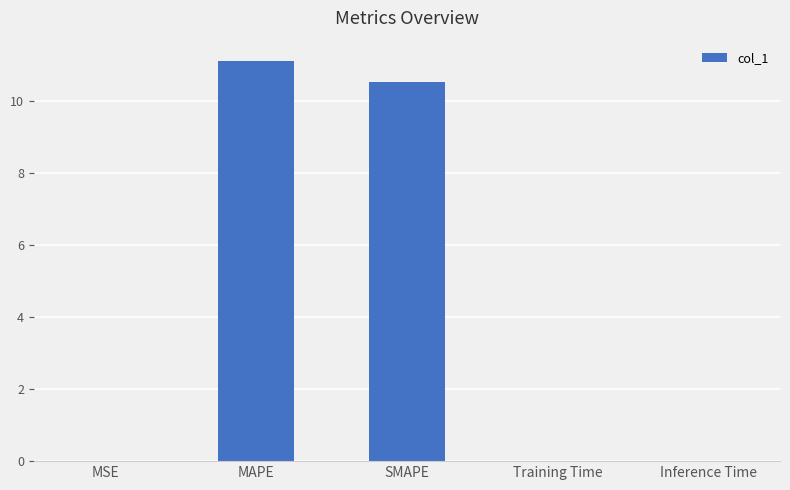

Is it true that the value at MAPE is 11.1?

True